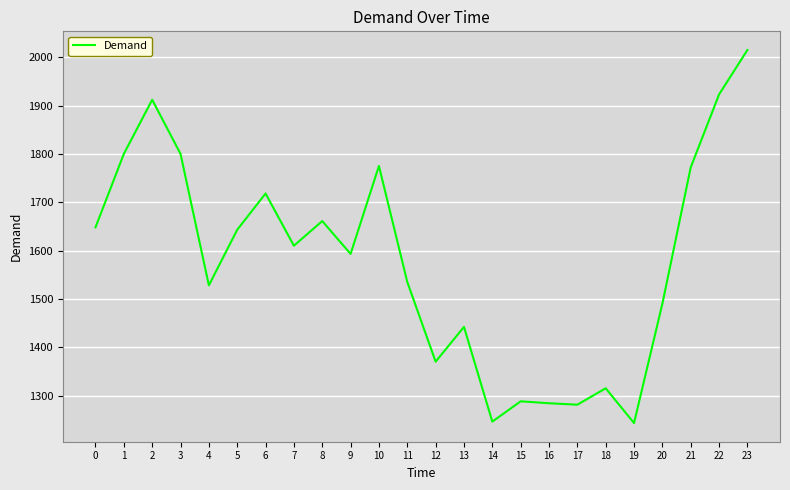

At which category does the data reach its first local valley?

4